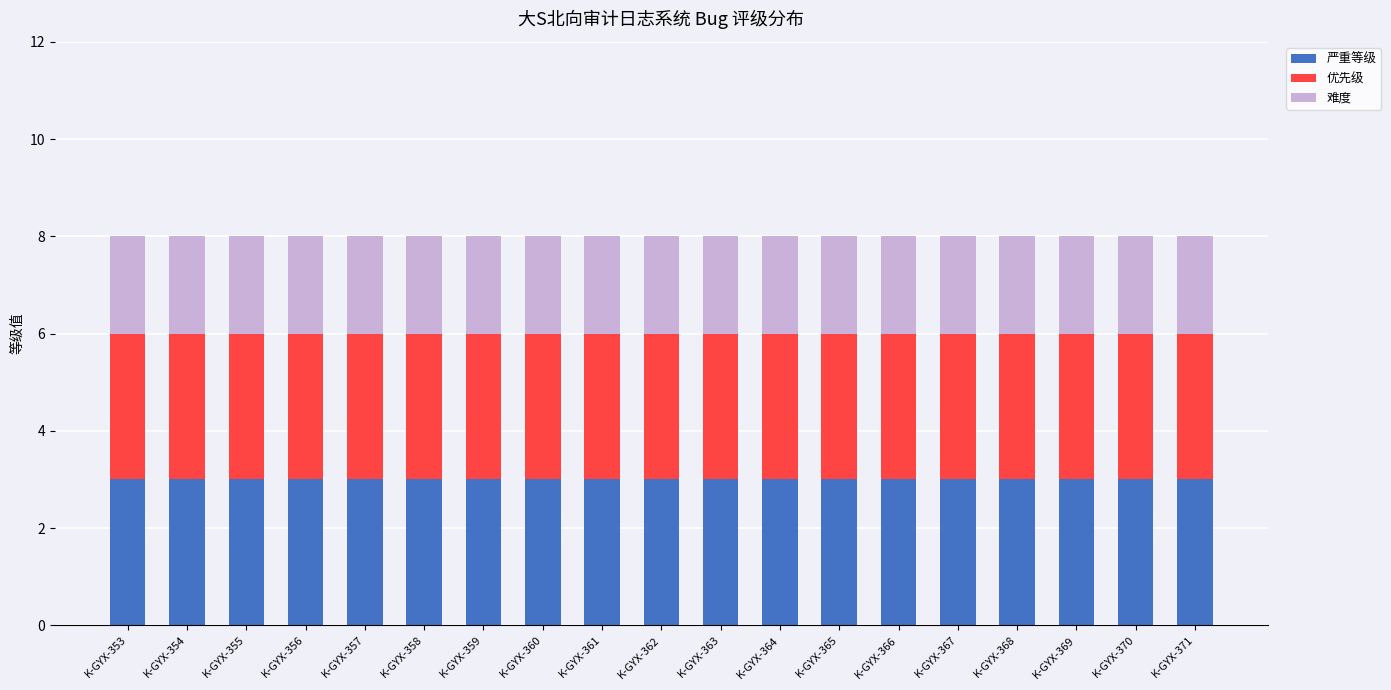

What is the average value of the 严重等级 series?

3